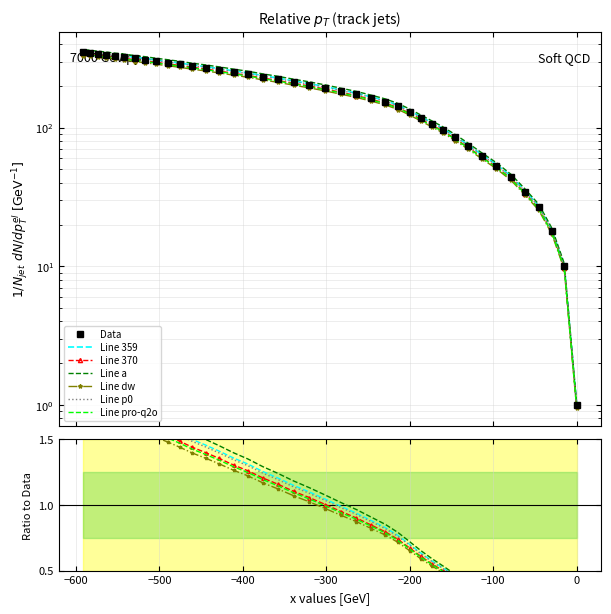

What is the maximum value for y?

338.5